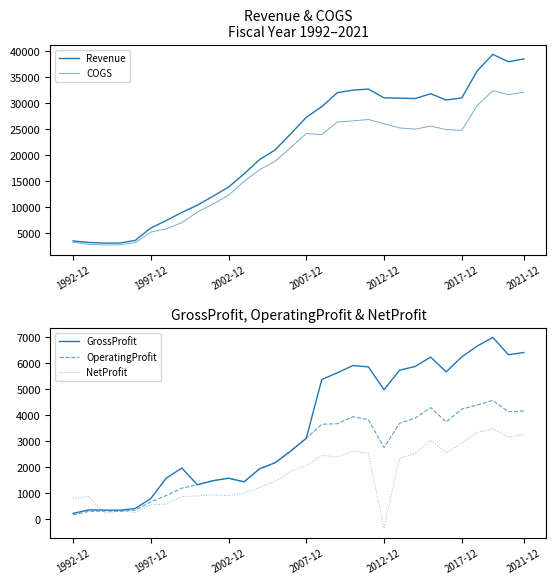

The COGS series shows 25202 at 21. True or false?

True